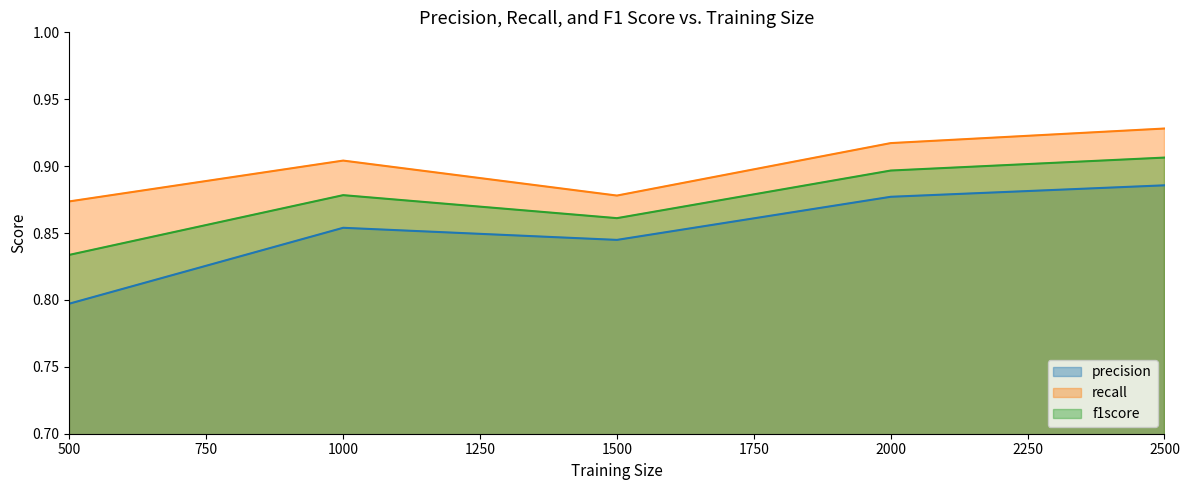

Is it true that precision equals 0.9 at 2000?

True